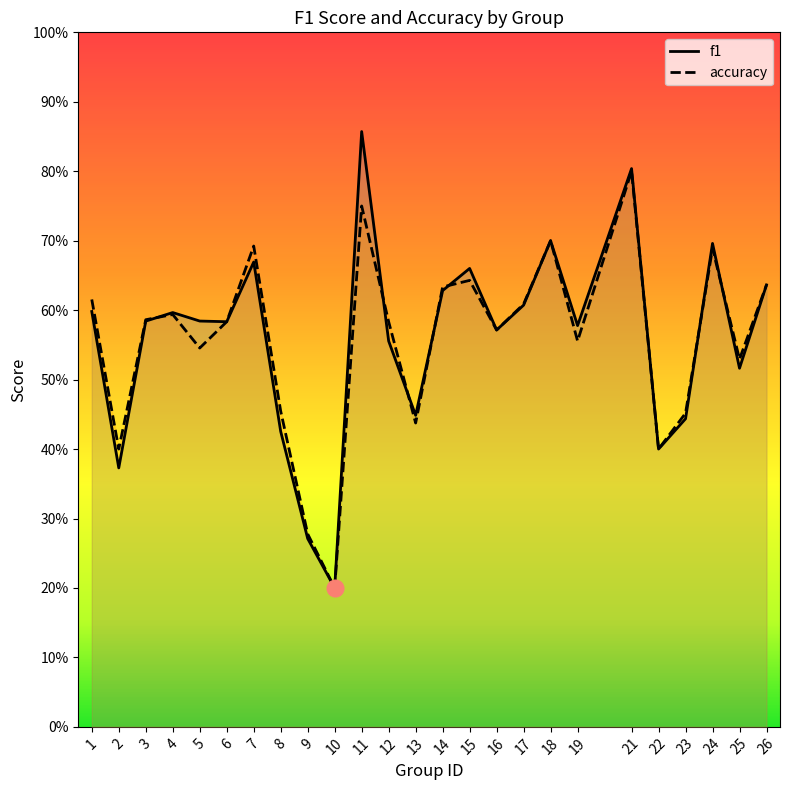

List the labels in order of accuracy value, smallest first.

10, 9, 2, 22, 13, 23, 8, 25, 5, 19, 16, 6, 12, 3, 4, 17, 1, 14, 26, 15, 24, 7, 18, 11, 21